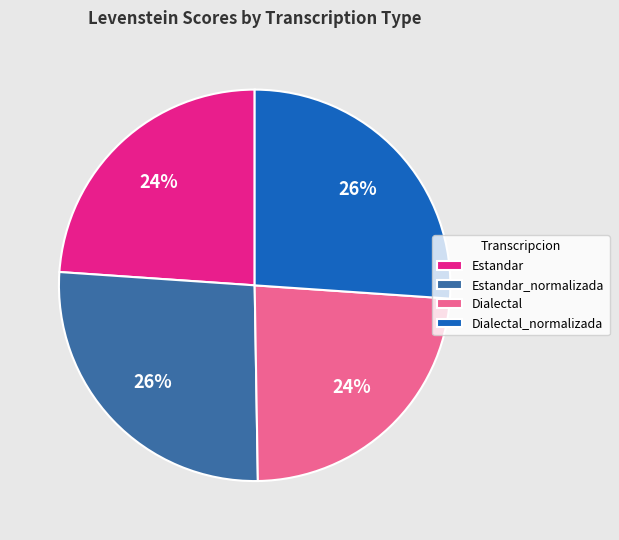

Is the sum of Dialectal_normalizada and Estandar_normalizada greater than half?

Yes